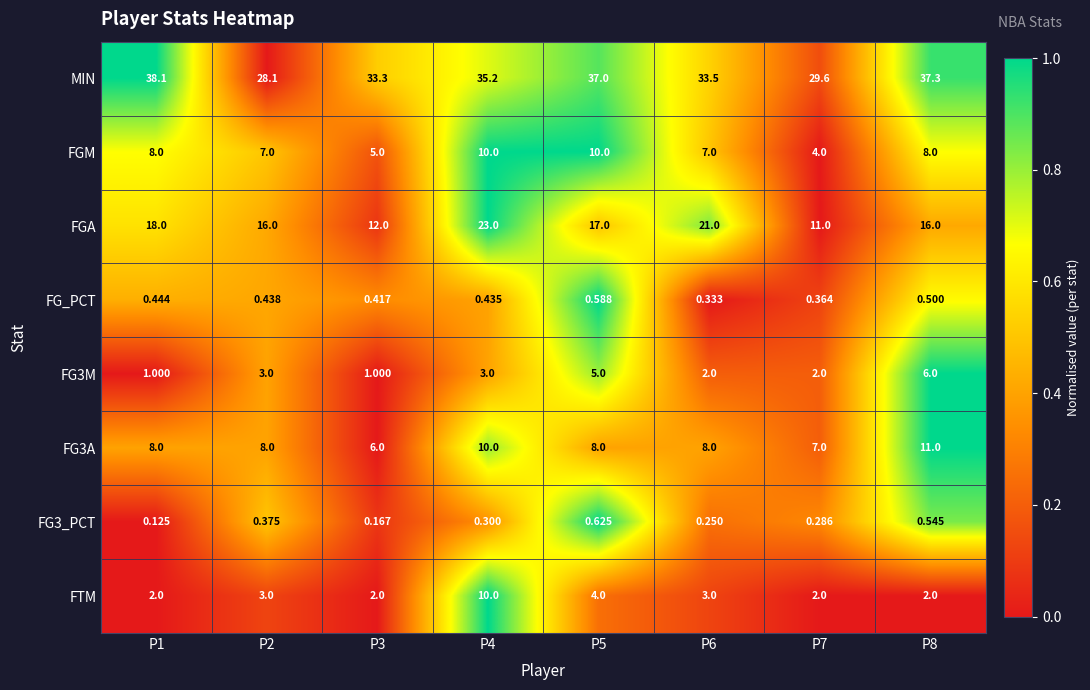

Which category has the lowest value across all series?

P1